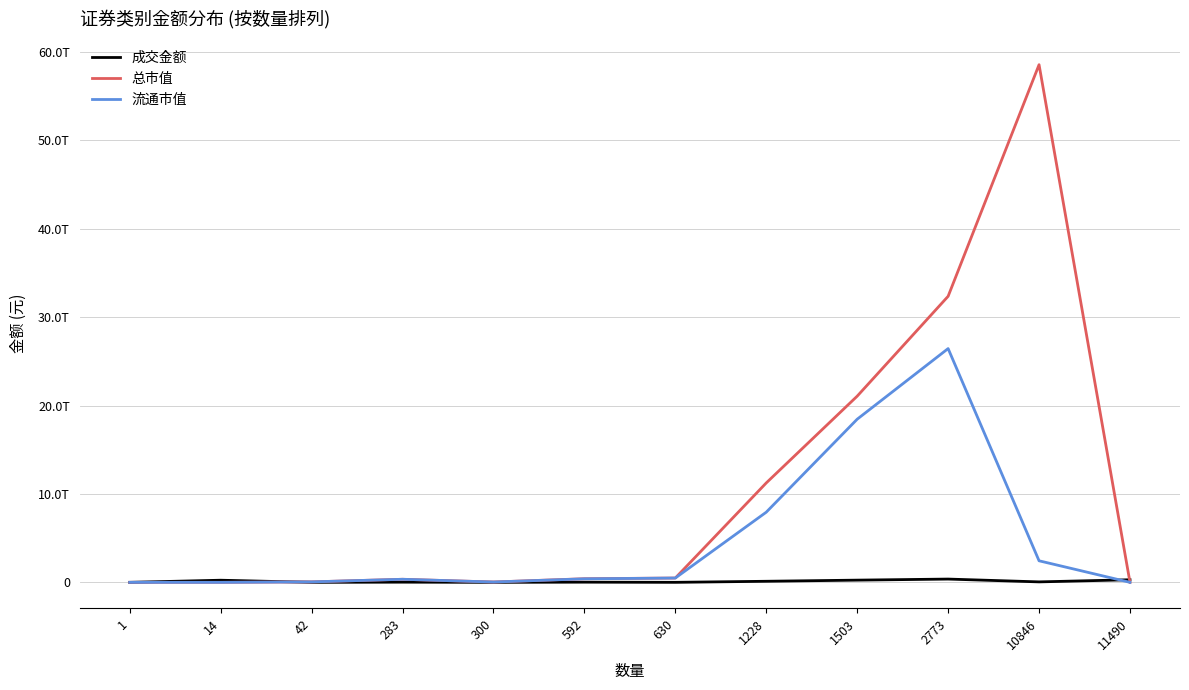

Does the chart display data point markers on the line(s)?

No